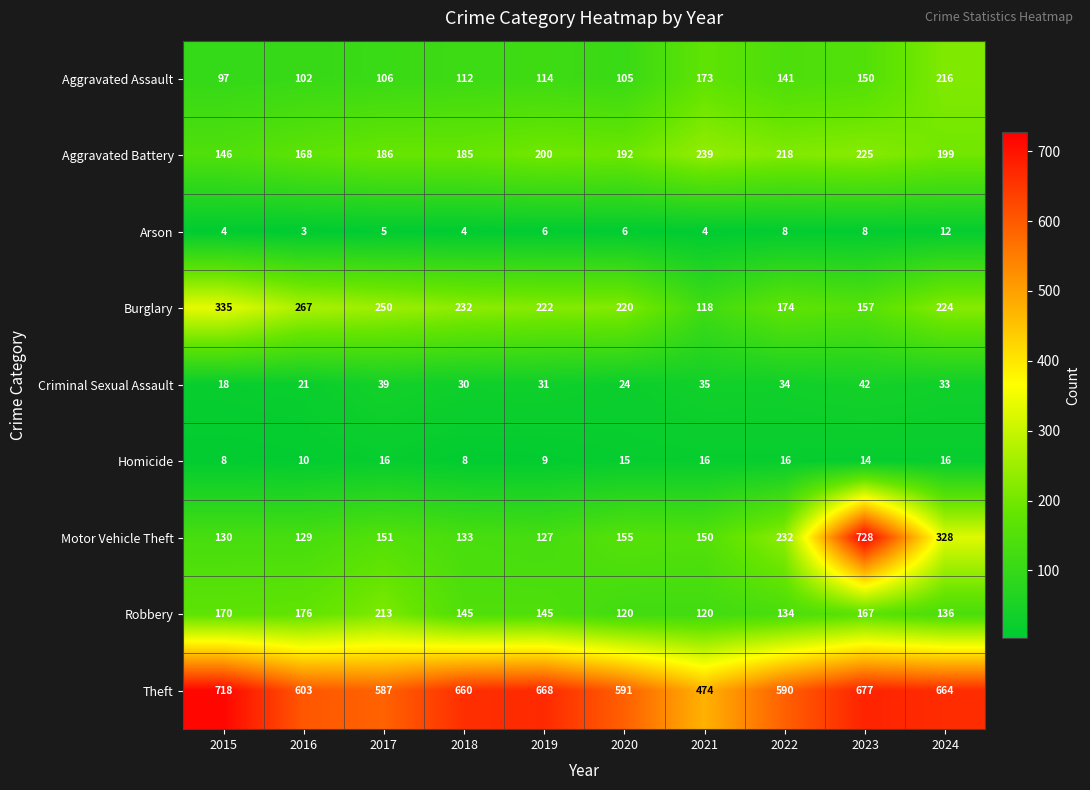

At which category does the chart reach its peak across all series?

2023